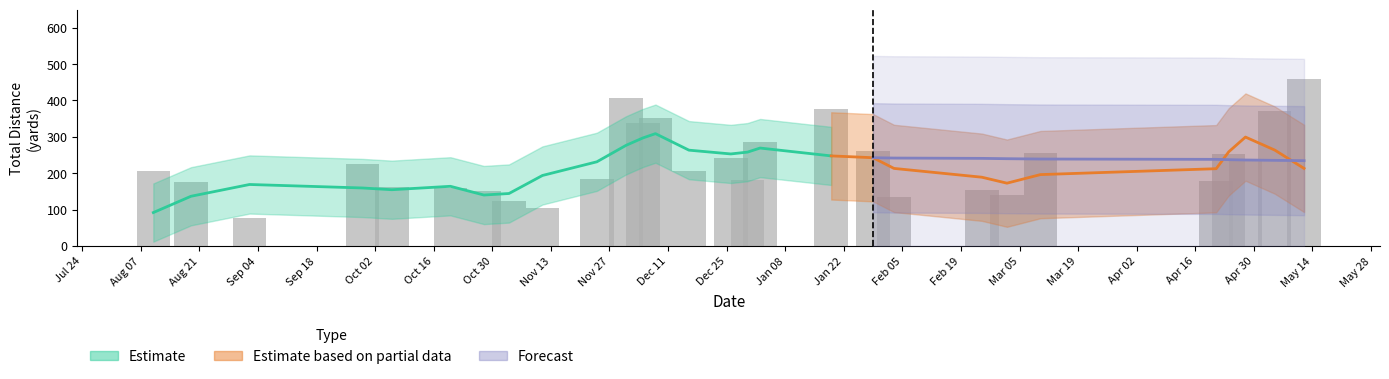

What is the difference between the maximum and minimum values?

381